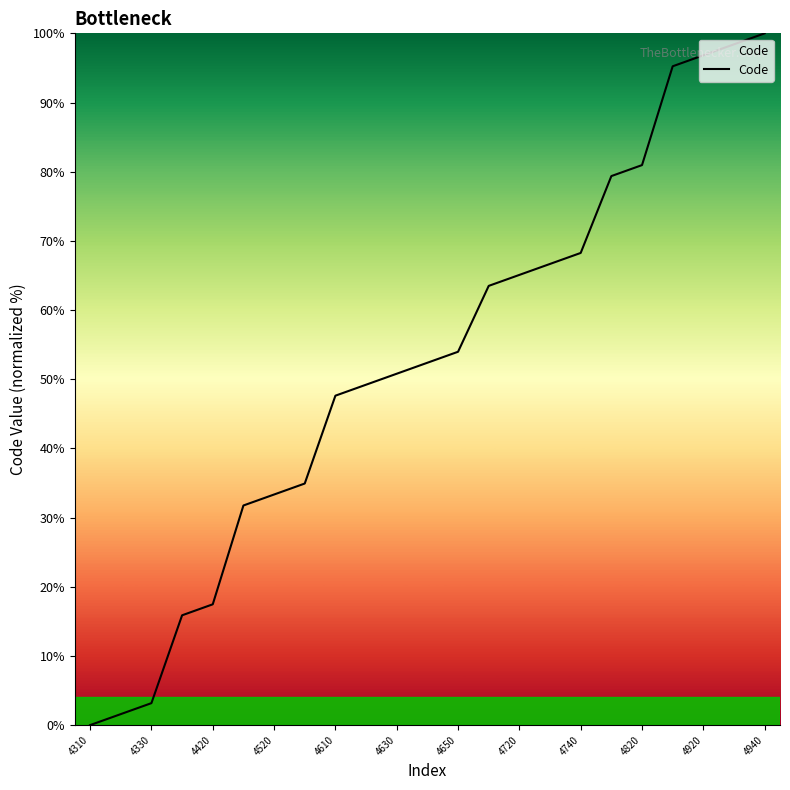

What is the maximum value shown in the chart?

100.0